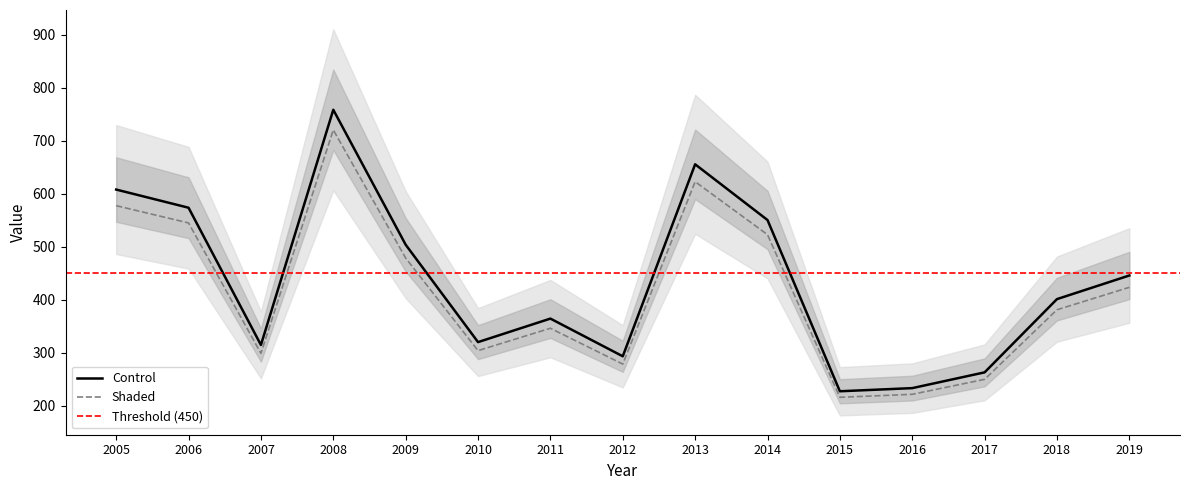

What is the maximum value shown in the chart?

758.7